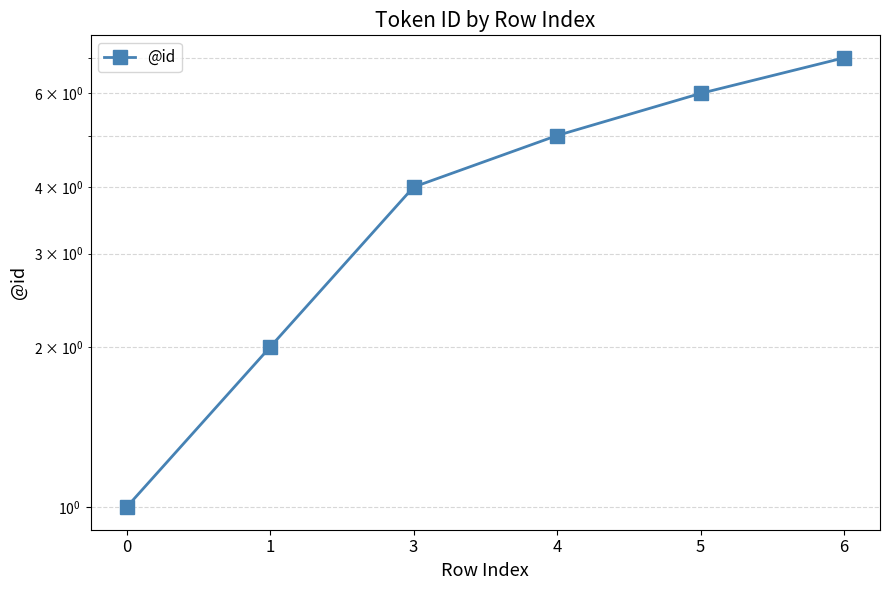

What is the maximum value shown in the chart?

7